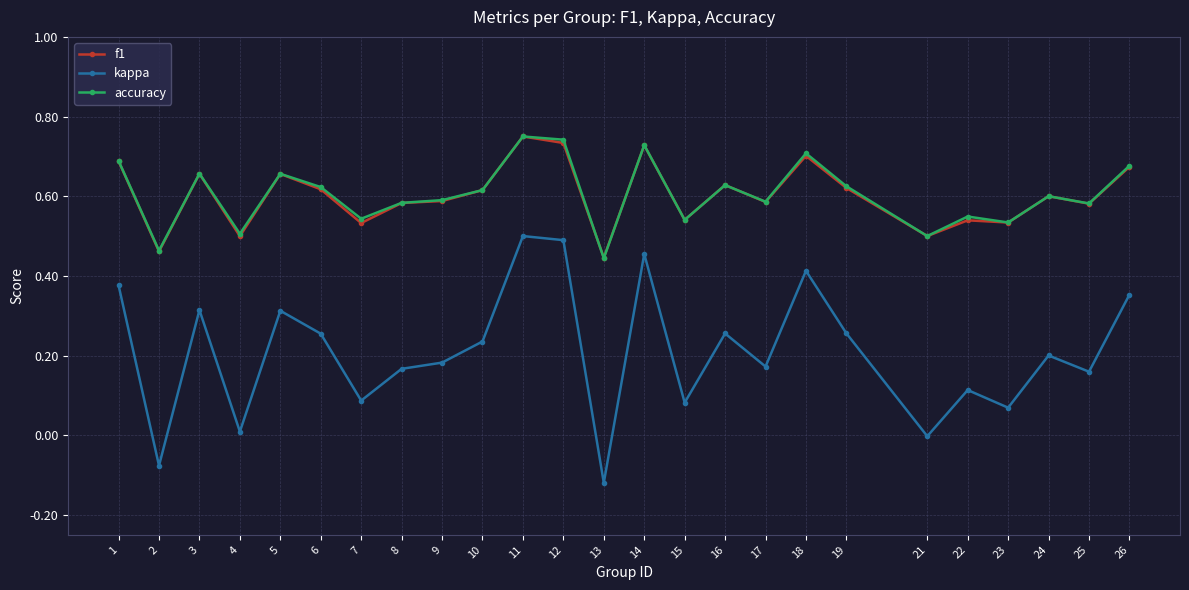

True or false: kappa has more than 2 points higher than both neighbors.

True